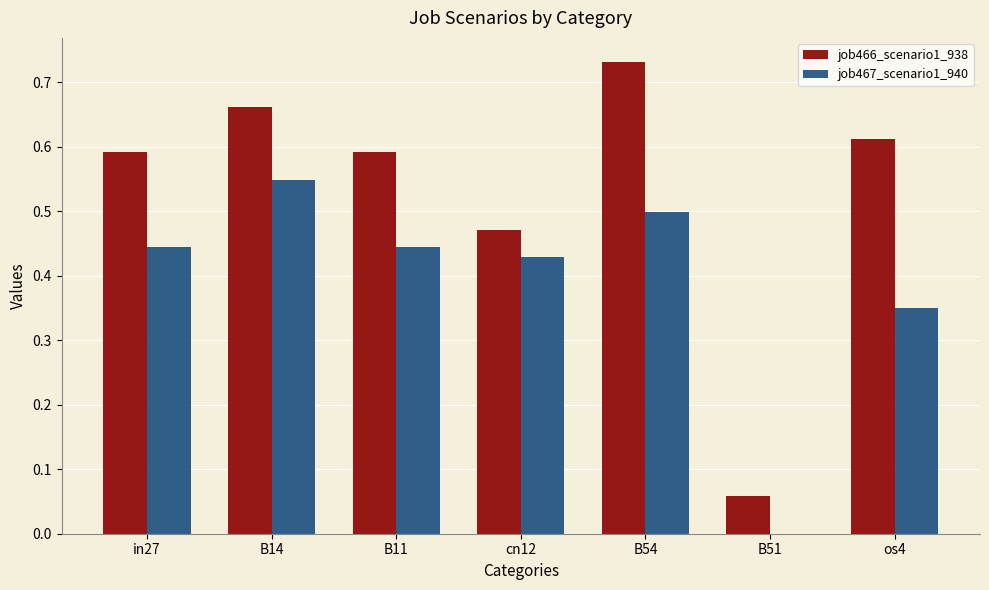

Between B14 and B11, which series saw the biggest shift?

job467_scenario1_940